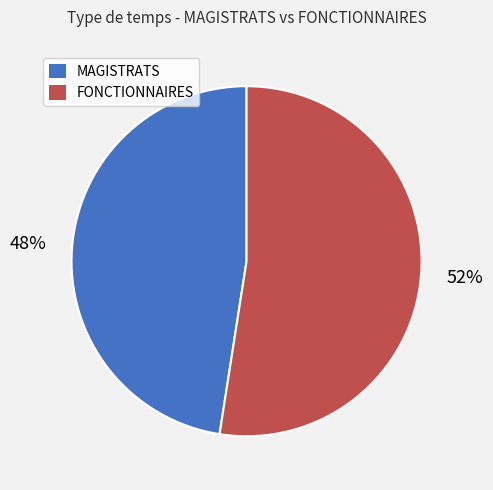

What is the majority slice?

FONCTIONNAIRES